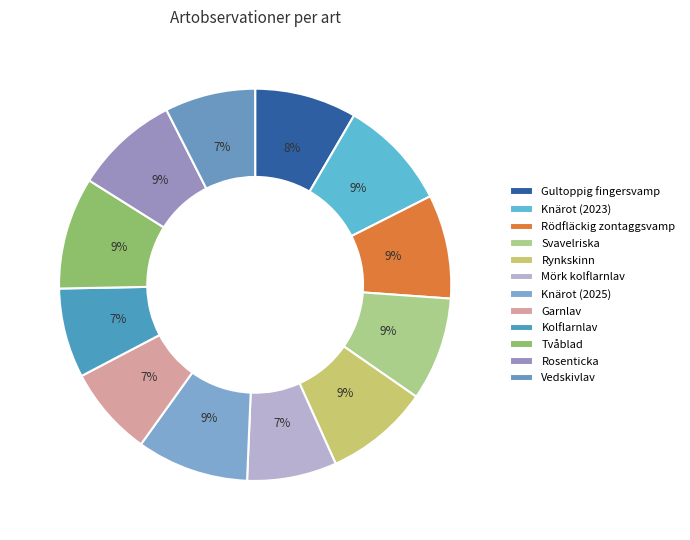

Is there any slice that represents more than half of the pie?

No